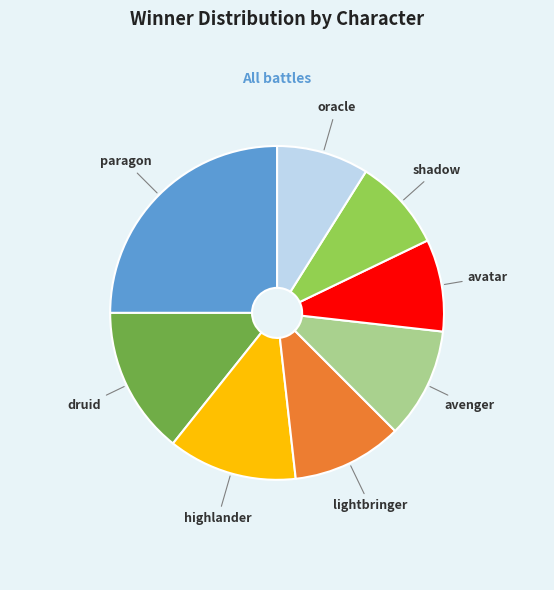

Is the sum of oracle and lightbringer greater than half?

No